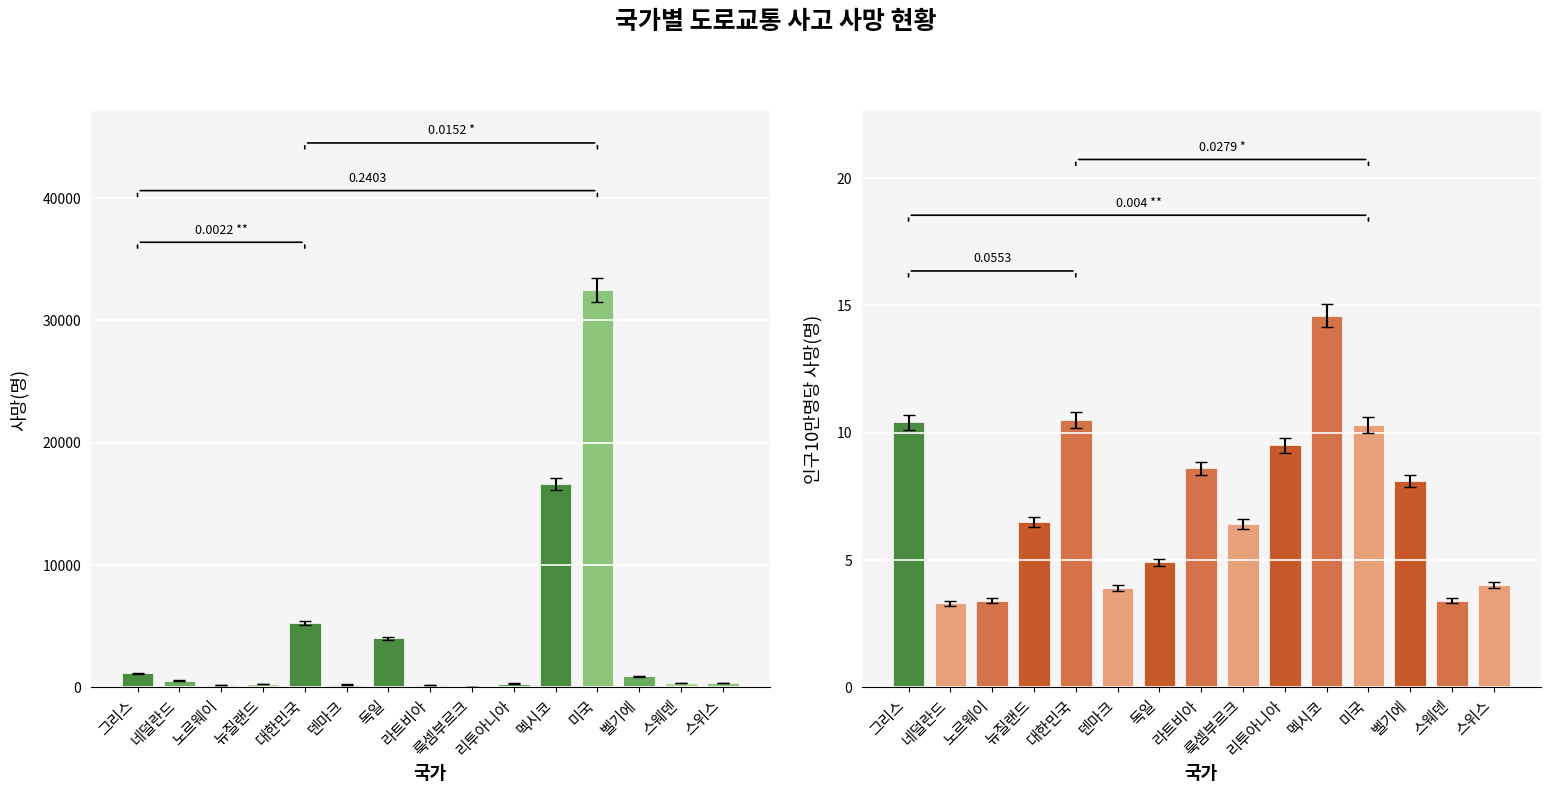

How many values in the 인구10만명당 사망(명) series are below 6?

6